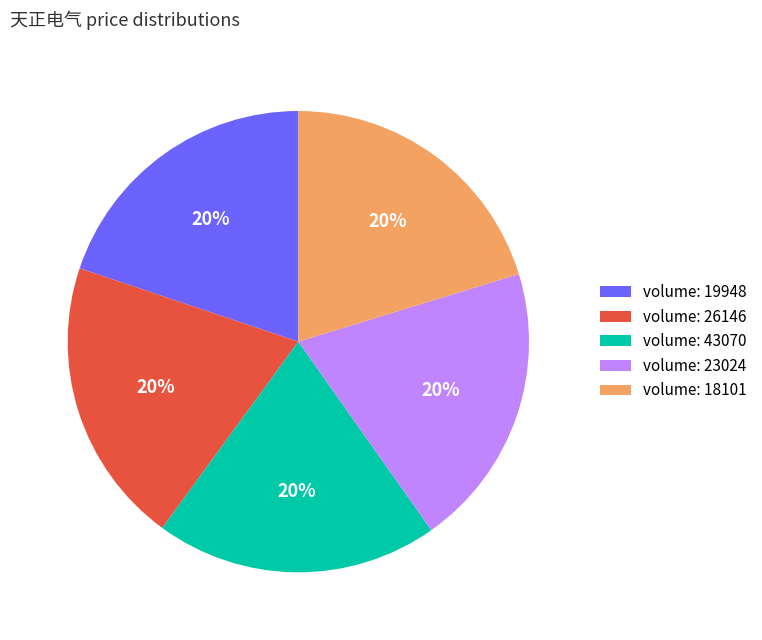

Count the number of slices in the pie.

5